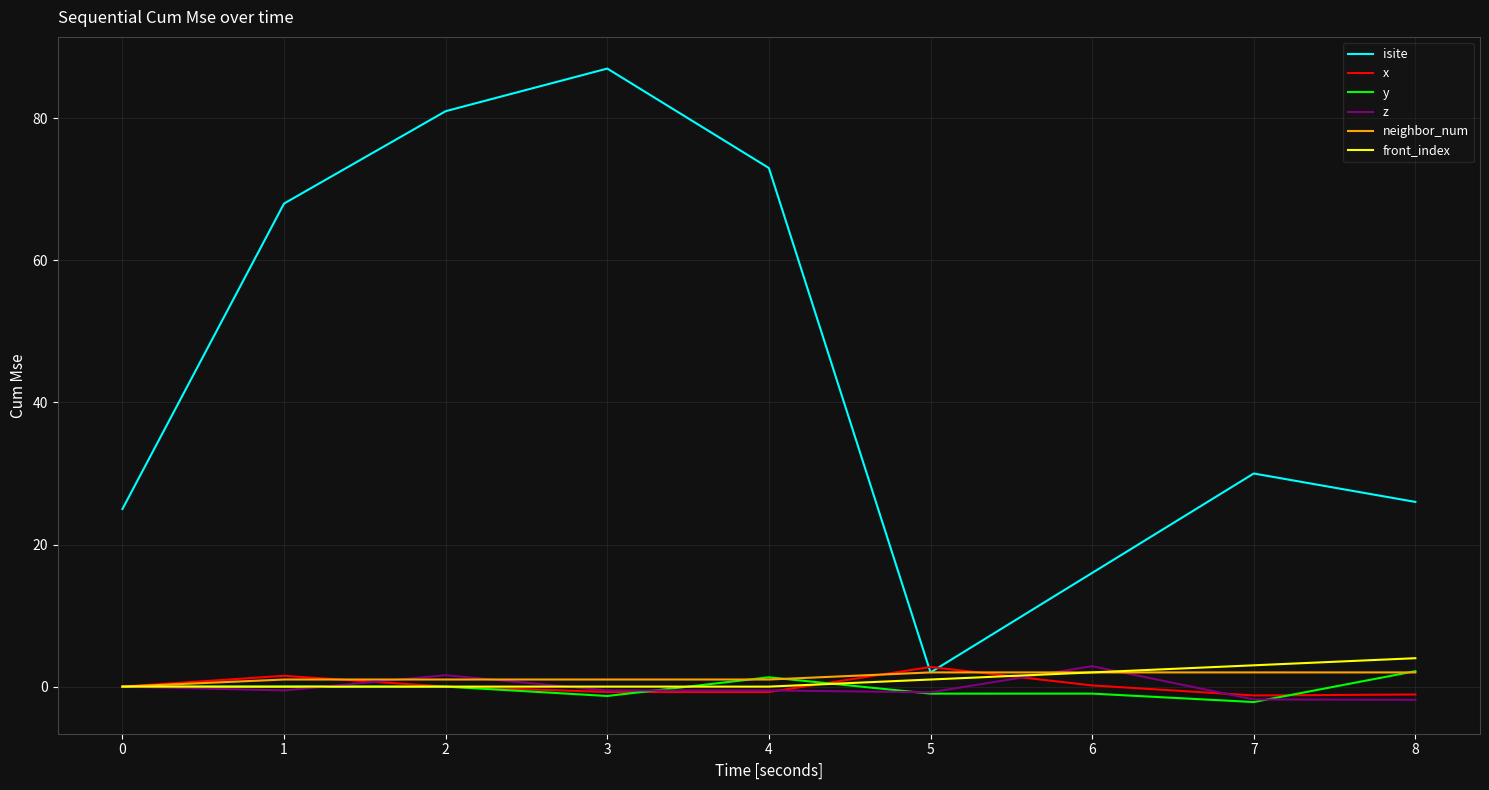

What is the minimum value for z?

-1.9